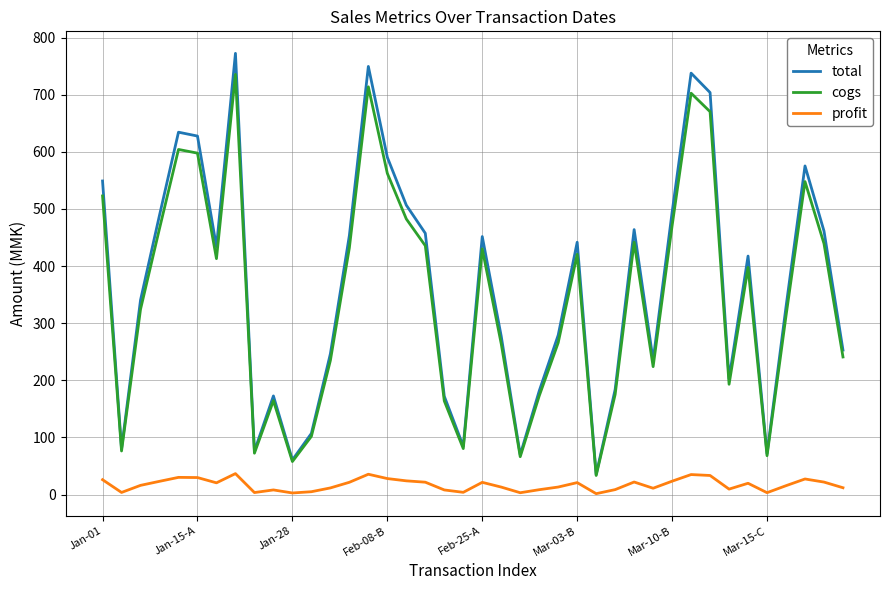

What is the greatest value displayed?

772.4